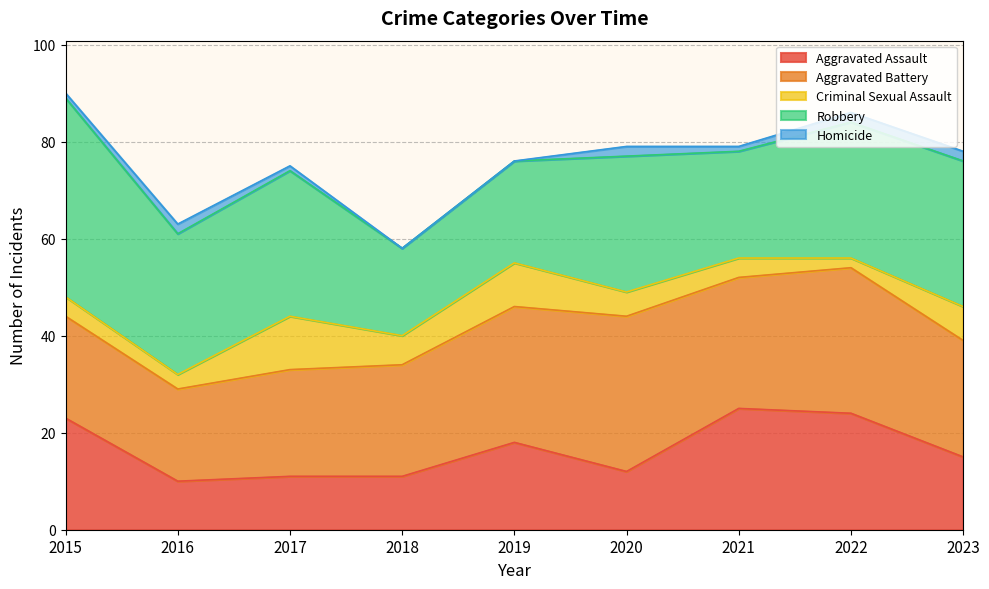

Which series changed the most between 2017 and 2019?

Robbery